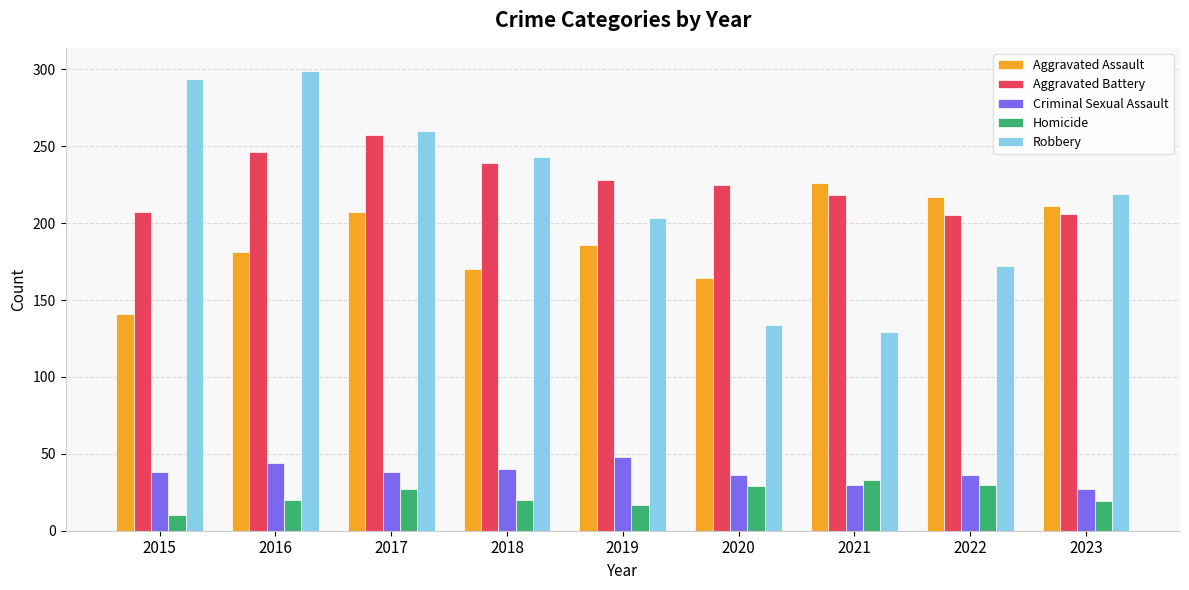

Does the chart contain stacked bars?

No